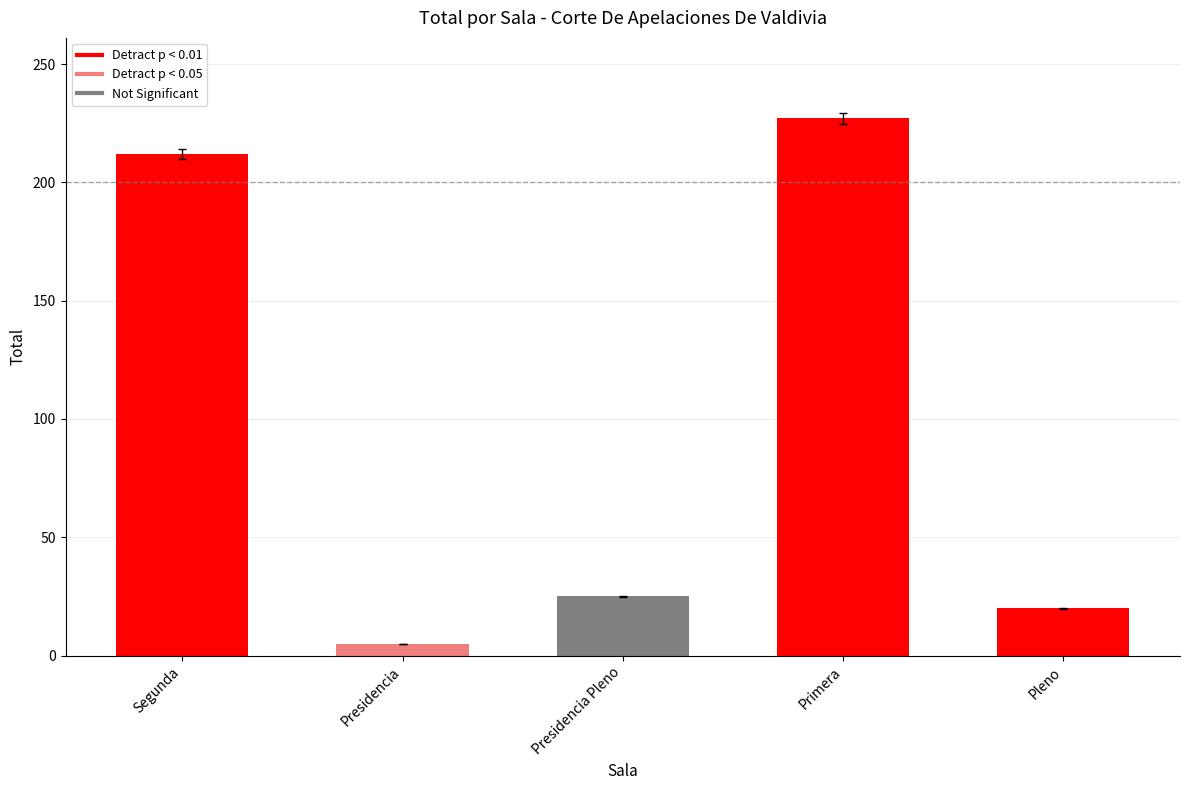

Are the bars horizontal?

No